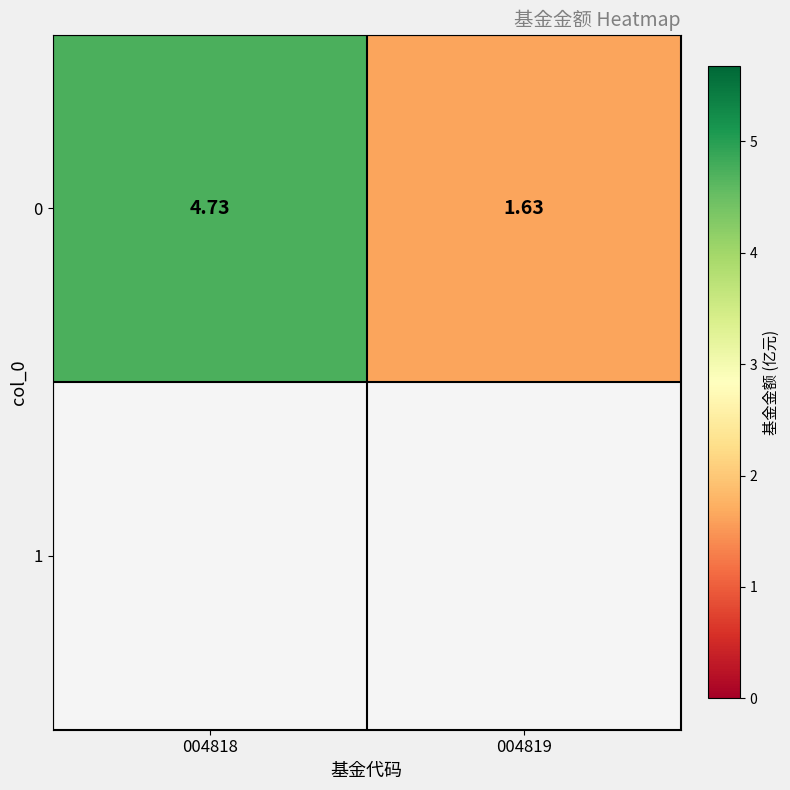

Reading right to left, what are all the values shown in this chart?

004819=1.6	004818=4.7